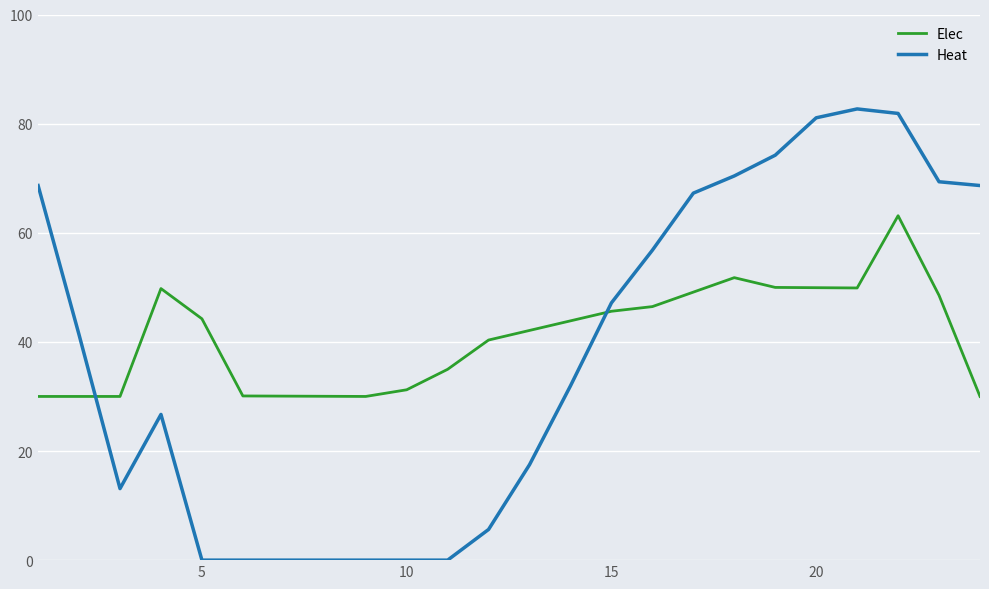

What is the highest value of the Elec series?

63.1